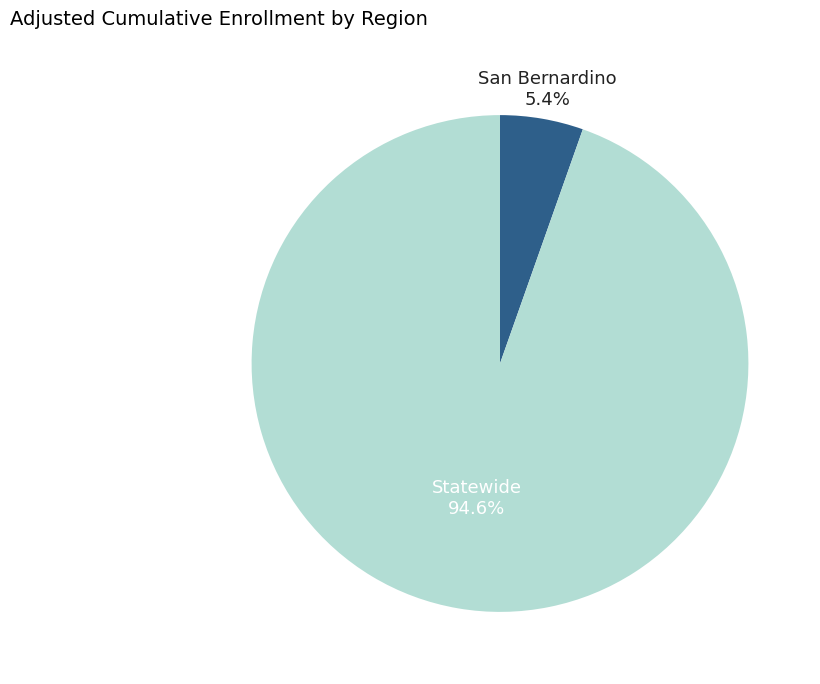

To the nearest percent, what percentage of the pie is San Bernardino?

5%